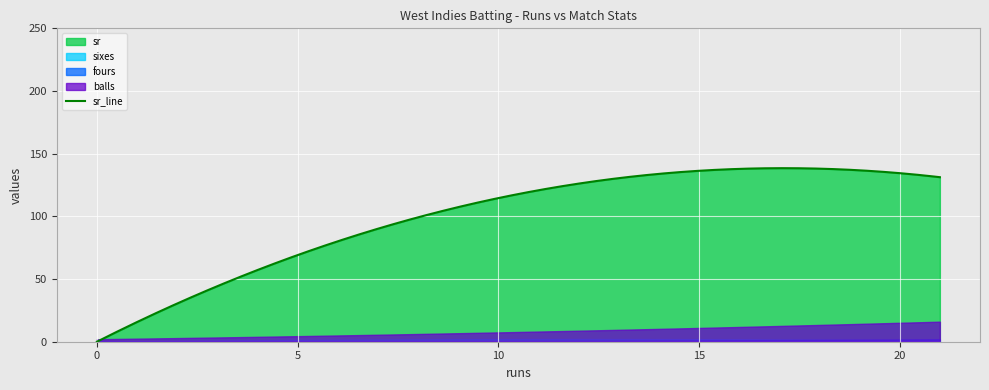

The fours series shows 0.0 at 0. True or false?

True